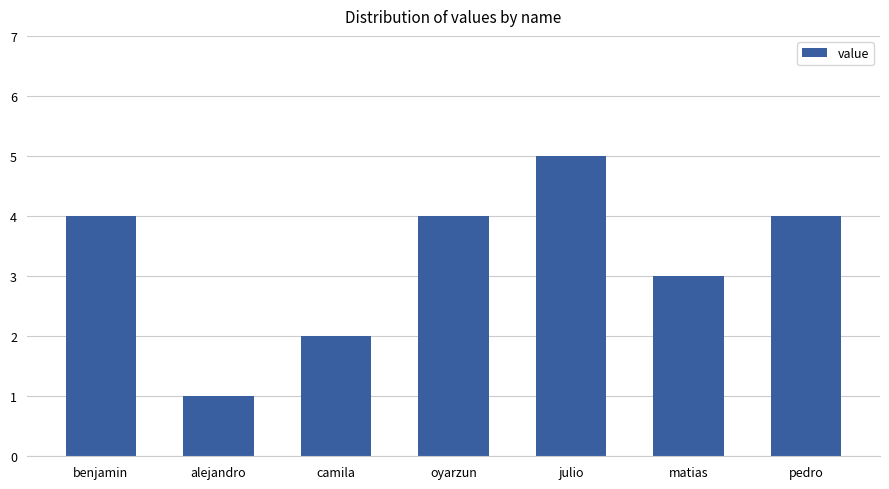

What is the difference between the maximum and second lowest values?

3